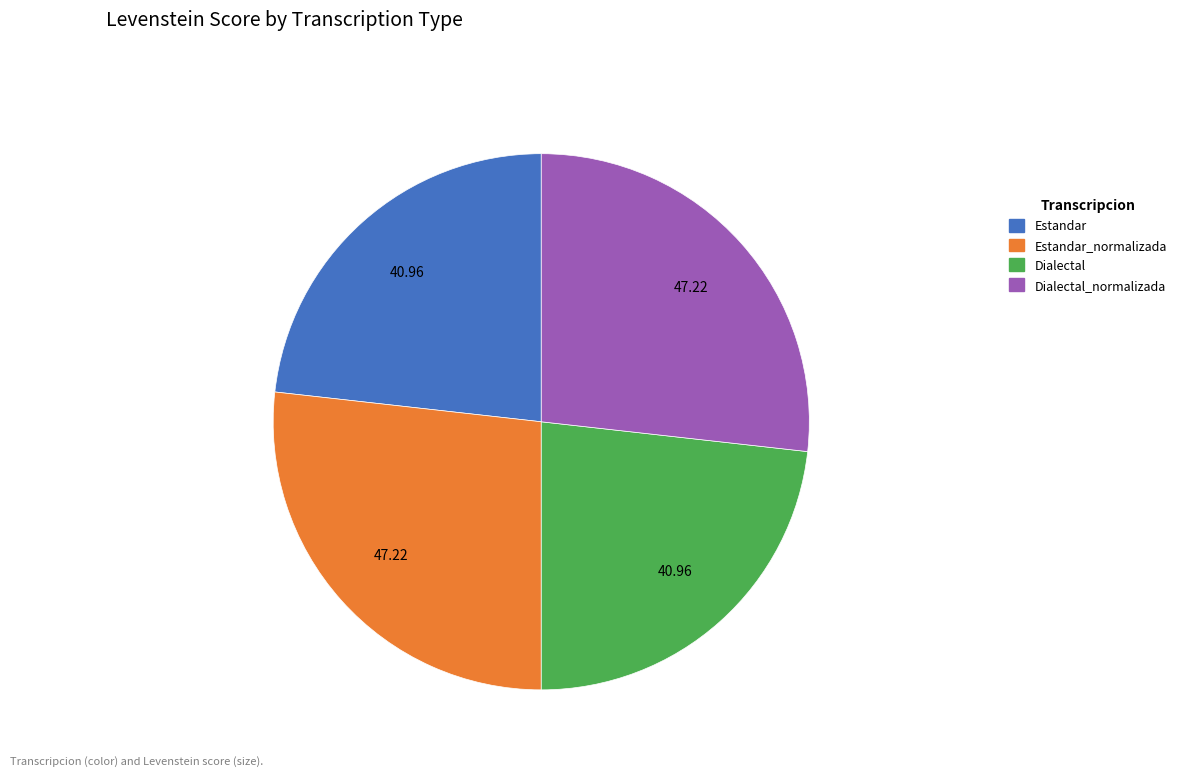

Combined, do Dialectal_normalizada and Estandar_normalizada account for over 50%?

Yes